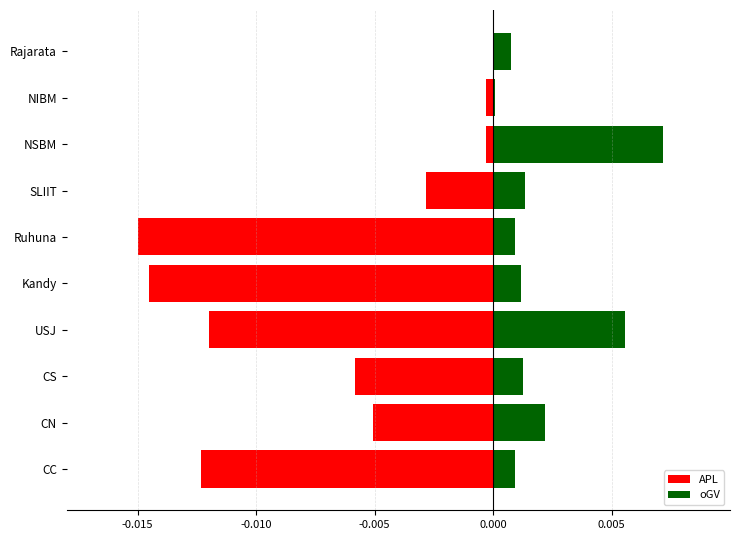

How many groups of bars are there?

10